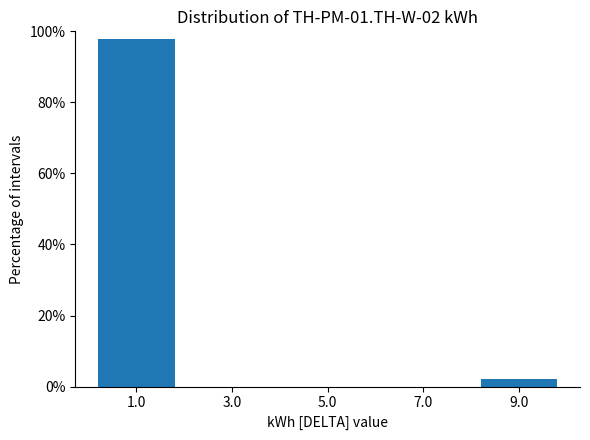

Over which range of the x-axis is the bar tallest?

0 to 2